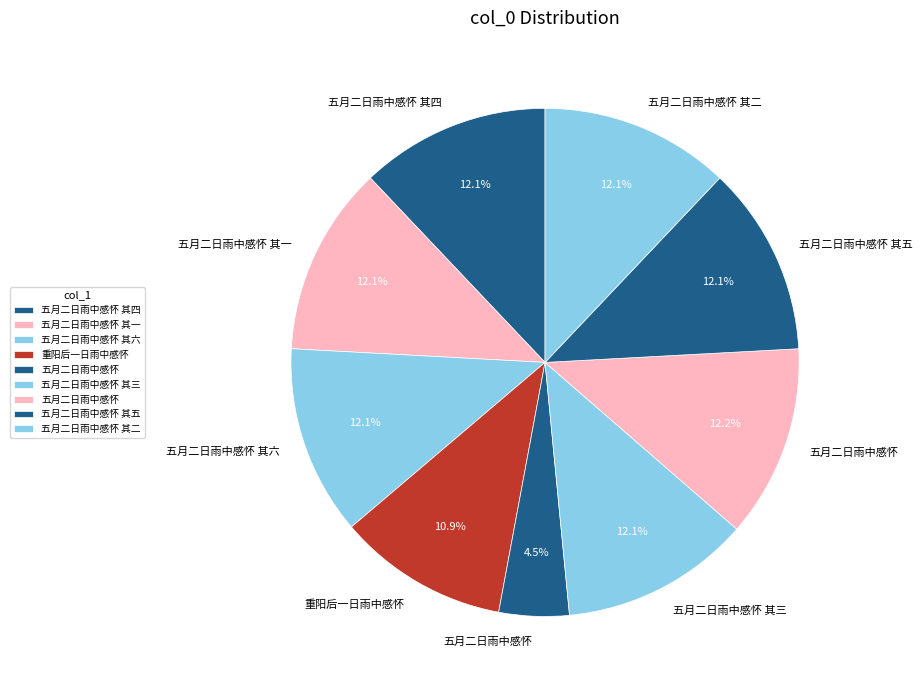

What is the largest slice in the pie chart?

五月二日雨中感怀